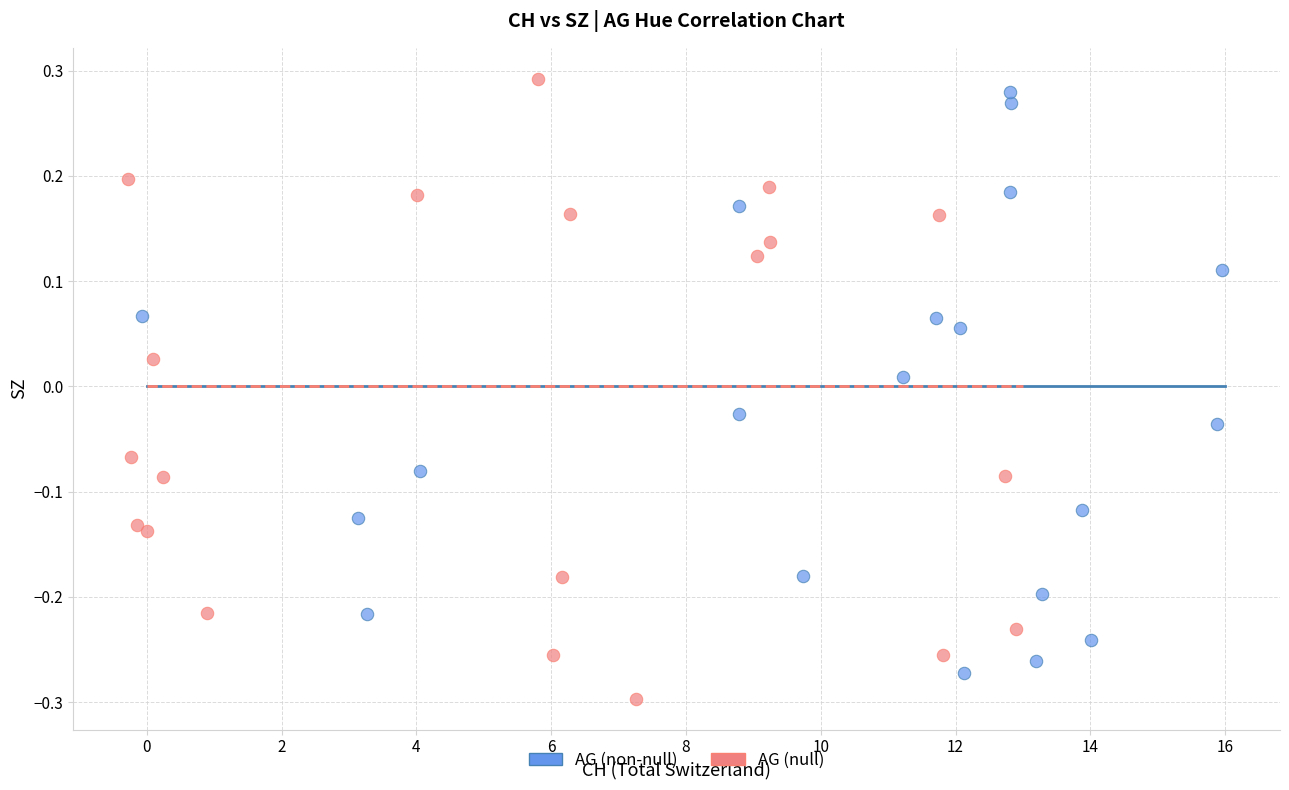

What are all the series names shown in the legend?

AG (non-null), AG (null)